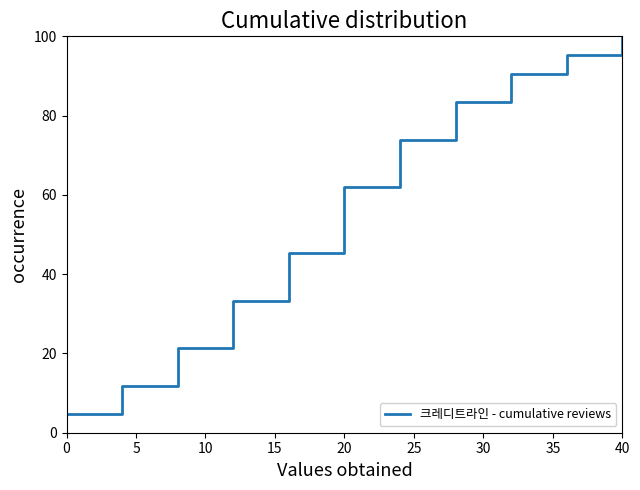

What is the smallest value displayed?

4.8